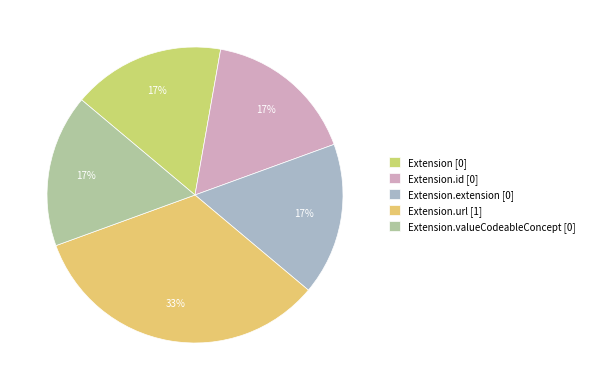

Count the number of slices in the pie.

5